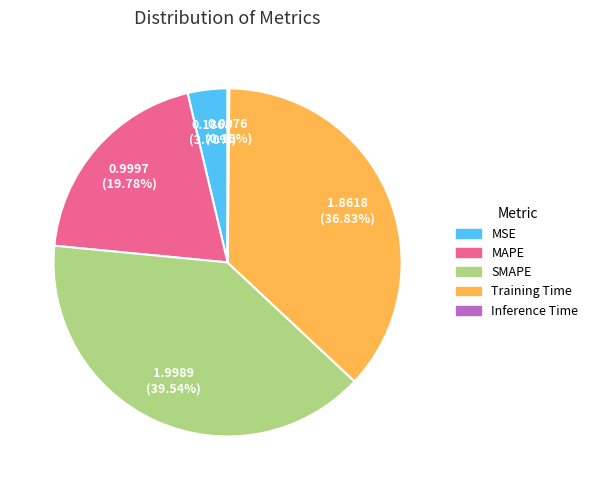

Does MSE account for over 50% of the chart?

No